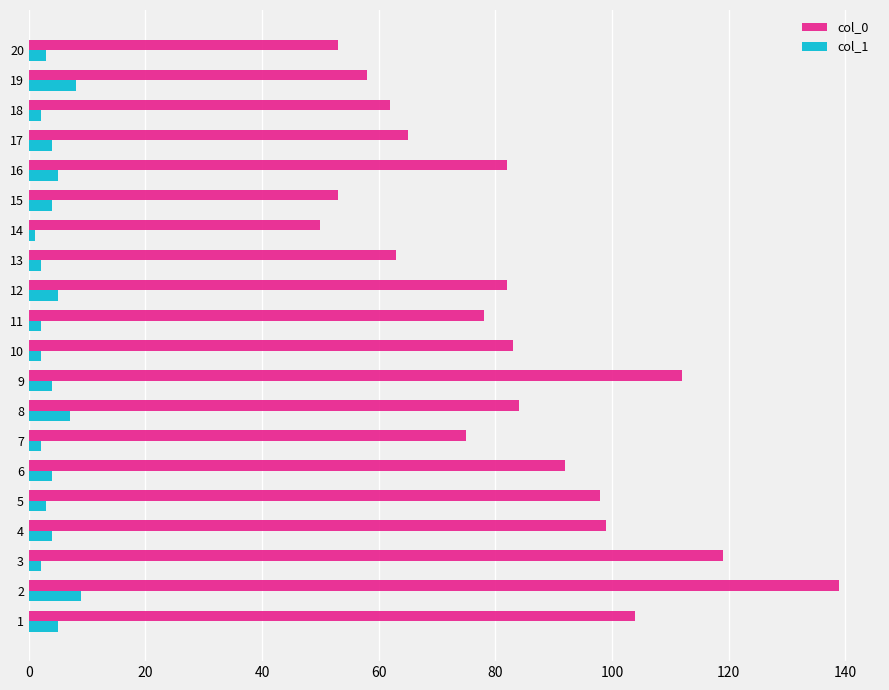

The value of col_0 at 12 is 45. True or false?

False